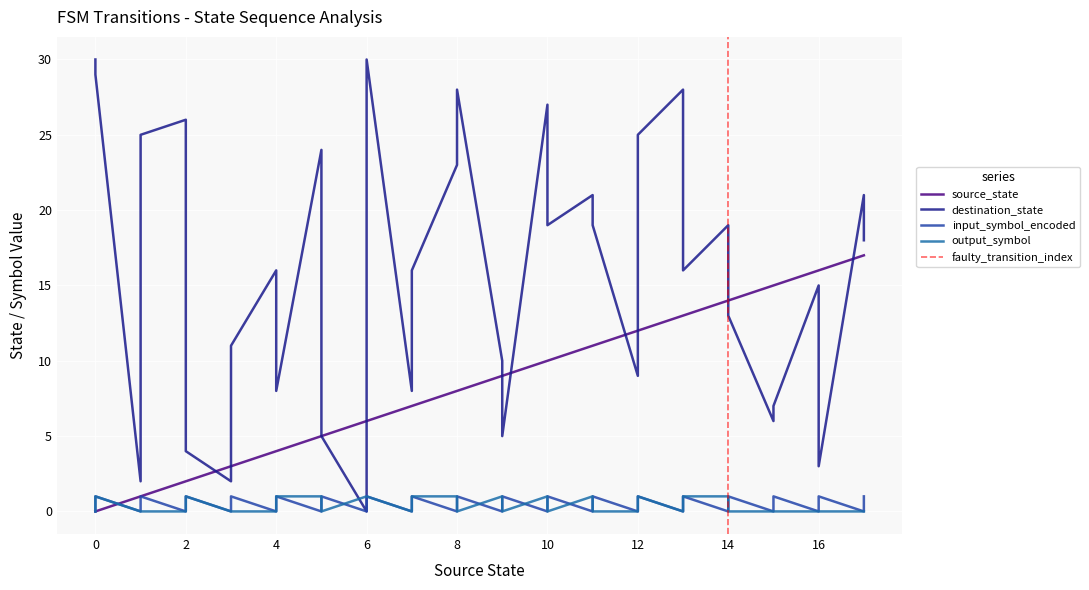

The destination_state series shows 12 at 12. True or false?

False